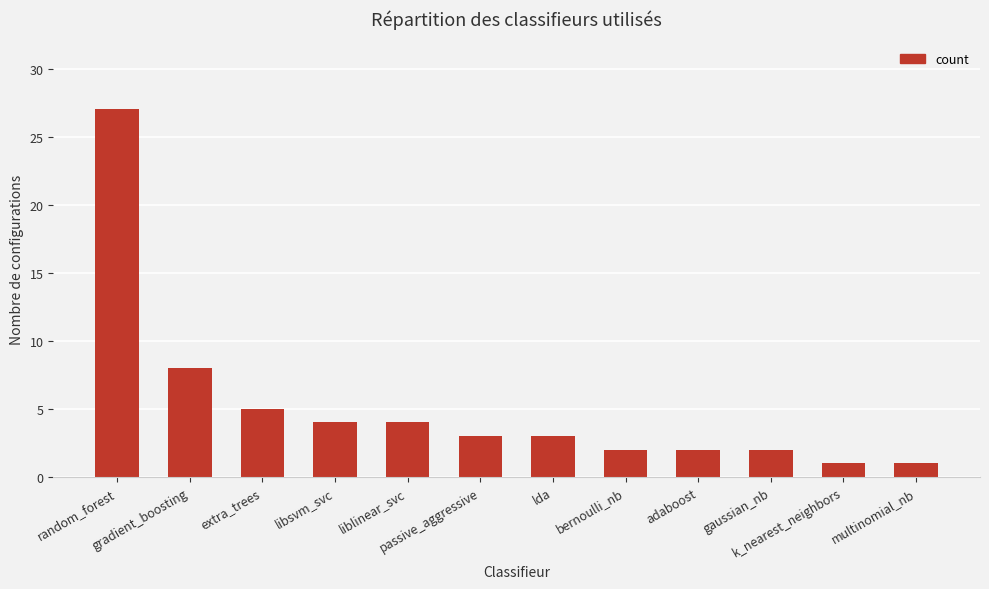

What position from the right is multinomial_nb?

1